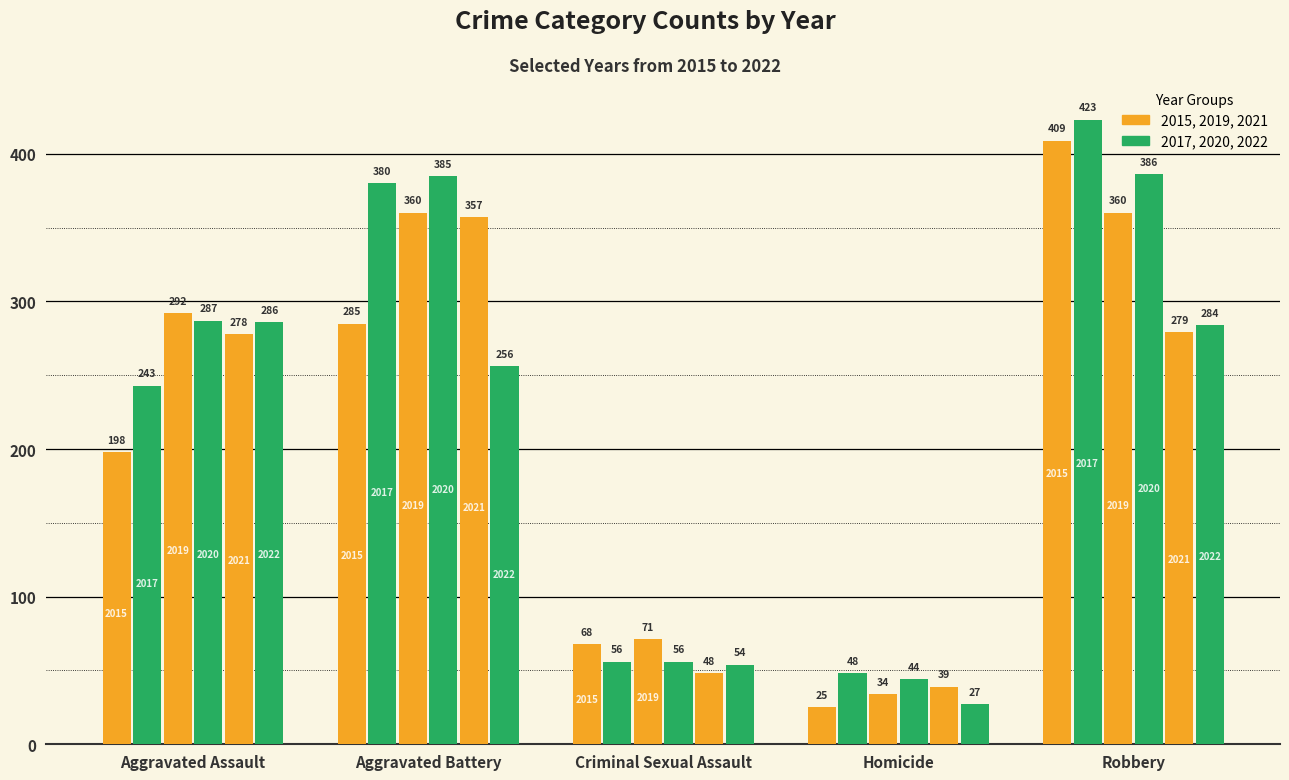

What is the label of the 5th bar from the left?

Robbery